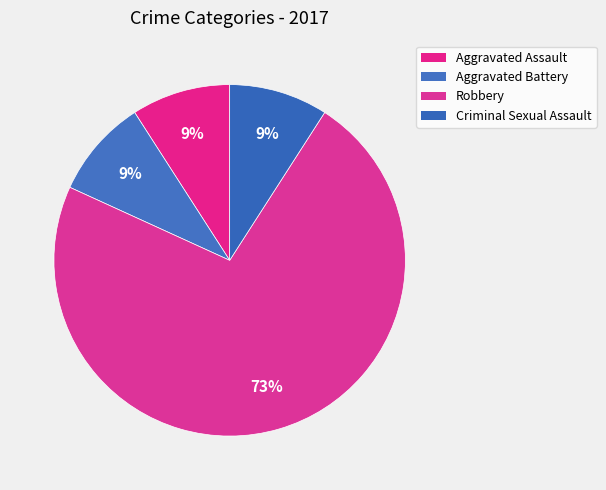

Is there any slice that represents more than half of the pie?

Yes